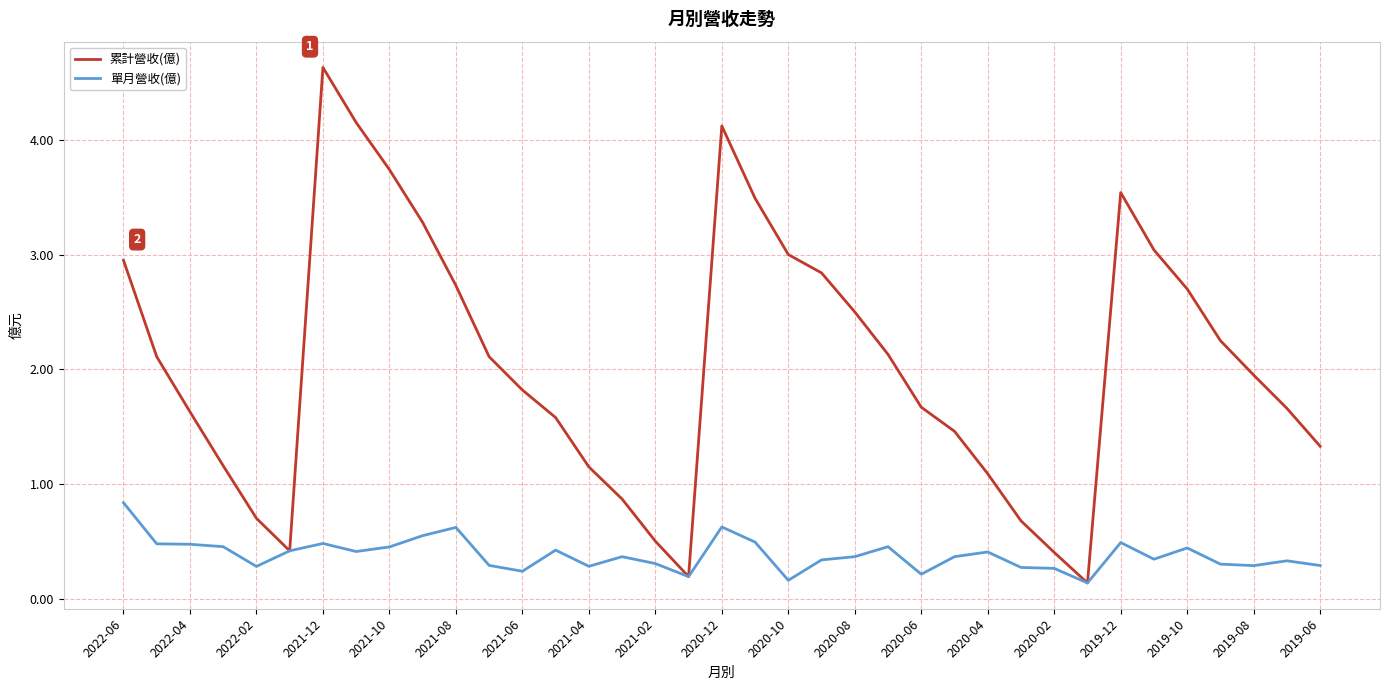

Rank the series by their average value, from highest to lowest.

累計營收(億), 單月營收(億)